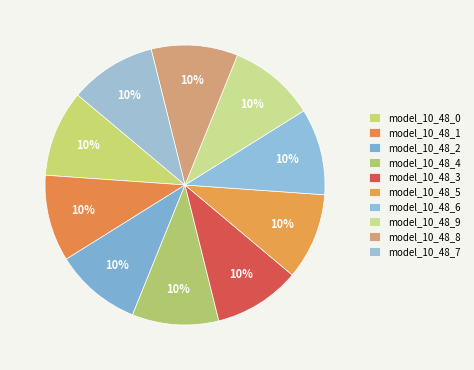

Rank the categories by value from highest to lowest.

model_10_48_9, model_10_48_8, model_10_48_7, model_10_48_6, model_10_48_5, model_10_48_4, model_10_48_3, model_10_48_2, model_10_48_1, model_10_48_0